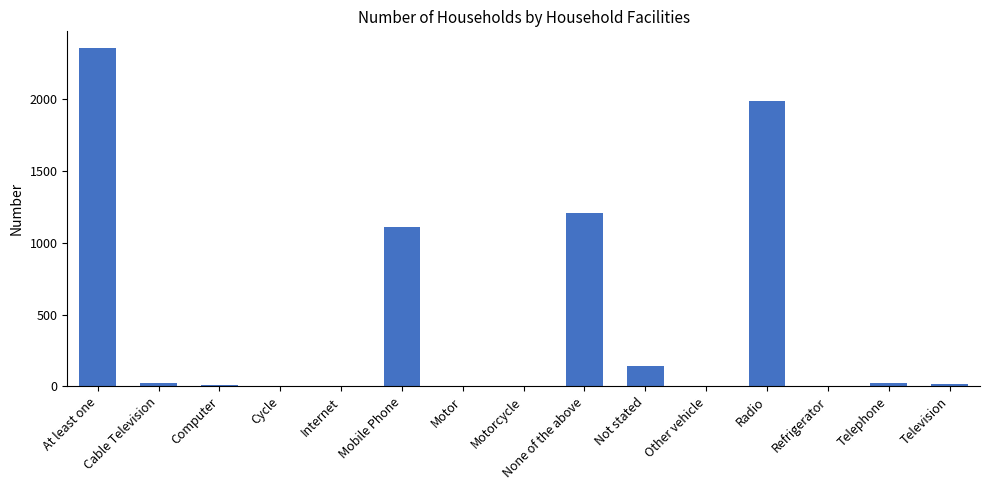

What is the sum of the values at None of the above and Other vehicle?

1210